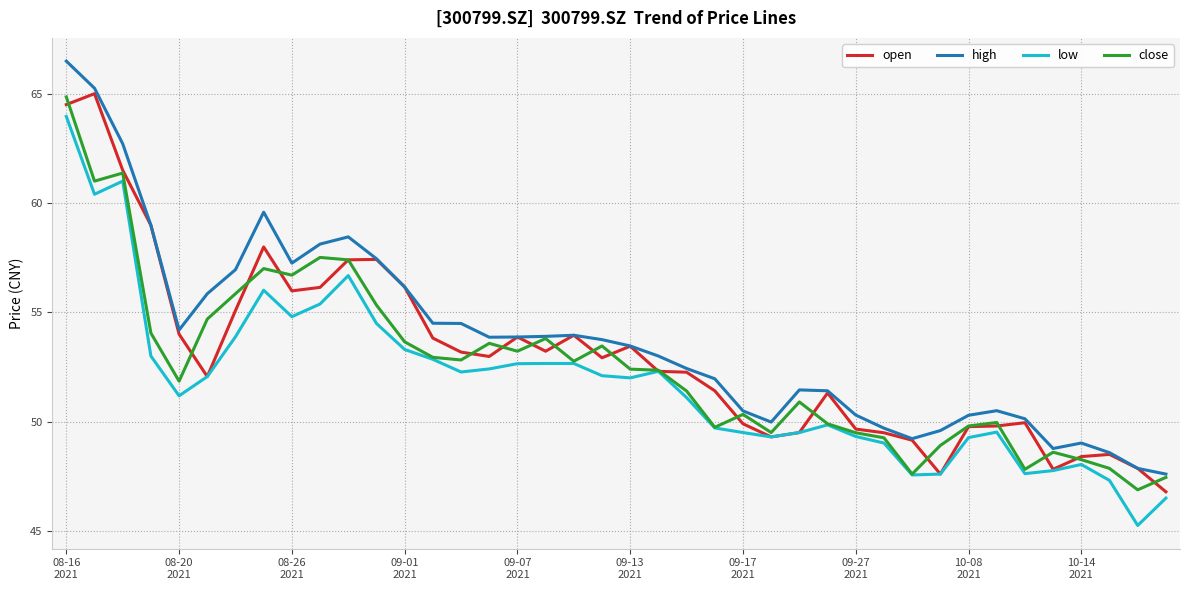

True or false: low and high cross at least once.

False